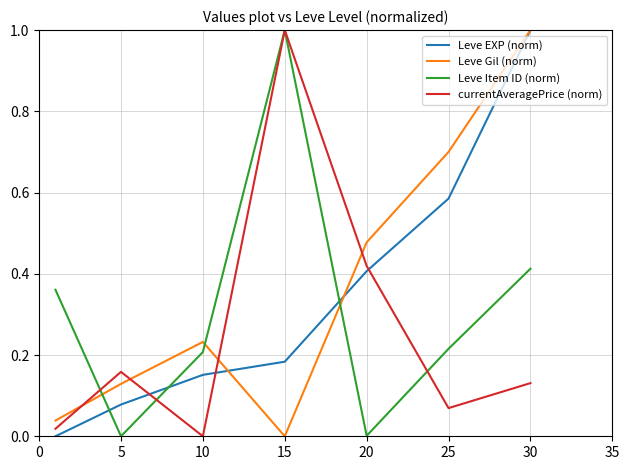

True or false: Leve Gil (norm) and Leve Item ID (norm) intersect in this chart.

True